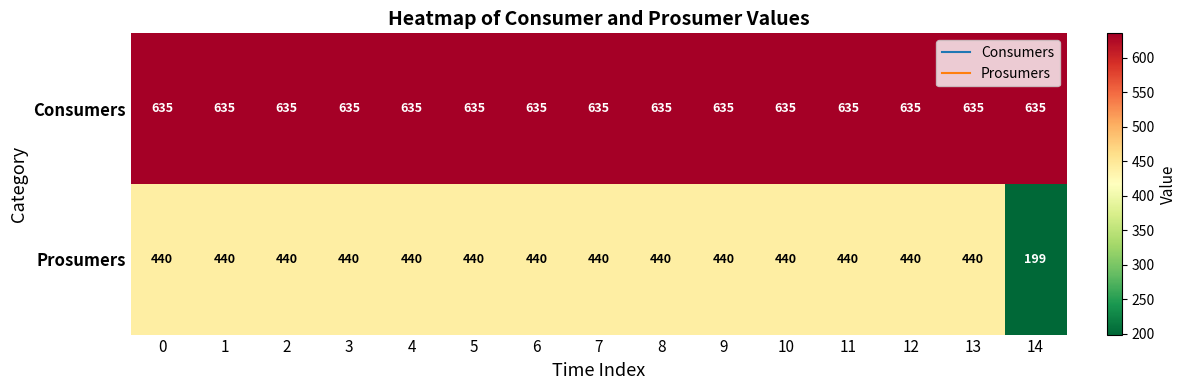

Which series has the largest total across all categories?

Consumers